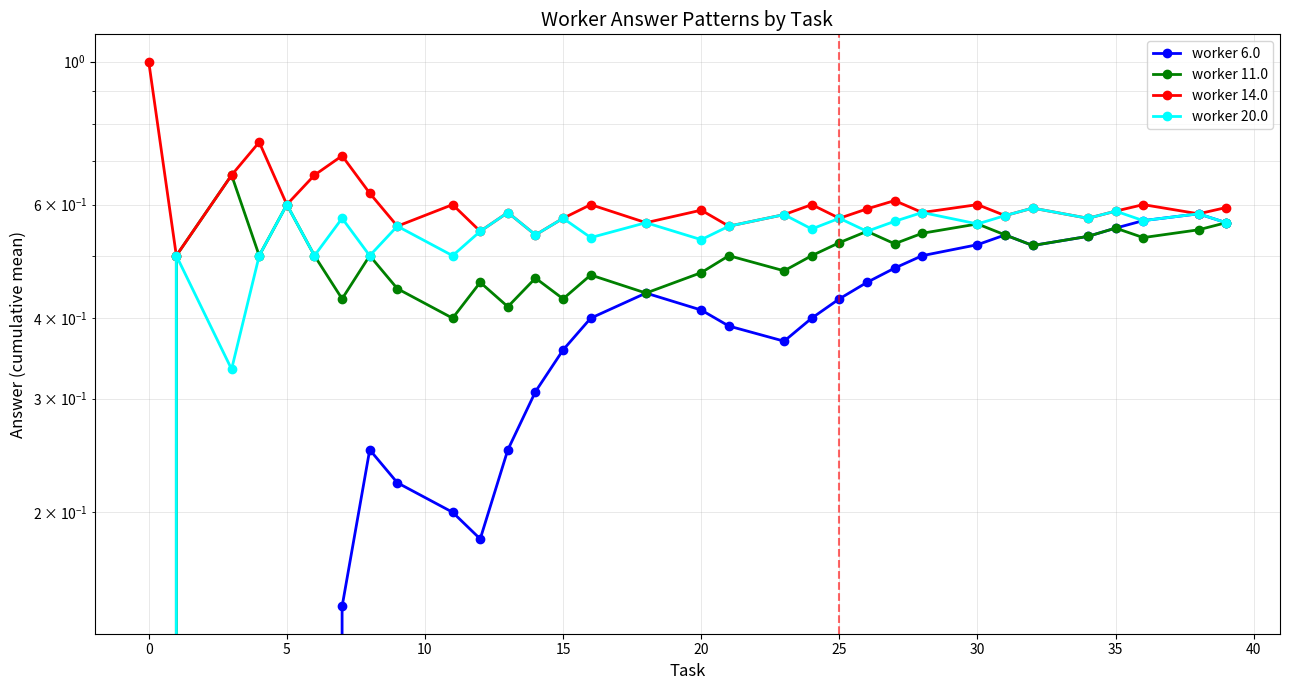

Reading right to left, what are all the values shown in this chart?

worker 6.0: 0.6	0.6	0.6	0.6	0.5	0.5	0.5	0.5	0.5	0.5	0.5	0.4	0.4	0.4	0.4	0.4	0.4	0.4	0.4	0.3	0.2	0.2	0.2	0.2	0.2	0.1	0.0	0.0	0.0	0.0	0.0	0.0
worker 11.0: 0.6	0.5	0.5	0.6	0.5	0.5	0.5	0.6	0.5	0.5	0.5	0.5	0.5	0.5	0.5	0.5	0.4	0.5	0.4	0.5	0.4	0.5	0.4	0.4	0.5	0.4	0.5	0.6	0.5	0.7	0.5	0.0
worker 14.0: 0.6	0.6	0.6	0.6	0.6	0.6	0.6	0.6	0.6	0.6	0.6	0.6	0.6	0.6	0.6	0.6	0.6	0.6	0.6	0.5	0.6	0.5	0.6	0.6	0.6	0.7	0.7	0.6	0.8	0.7	0.5	1.0
worker 20.0: 0.6	0.6	0.6	0.6	0.6	0.6	0.6	0.6	0.6	0.6	0.5	0.6	0.6	0.6	0.6	0.5	0.6	0.5	0.6	0.5	0.6	0.5	0.5	0.6	0.5	0.6	0.5	0.6	0.5	0.3	0.5	0.0